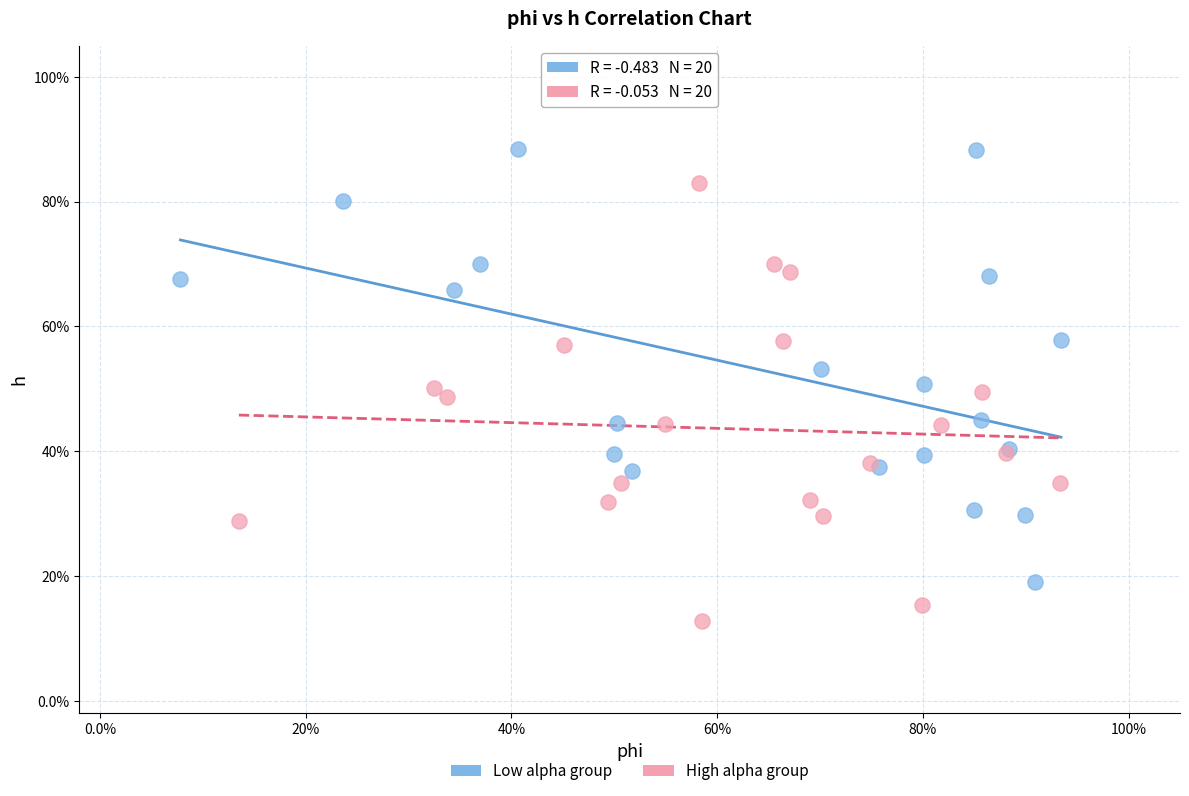

Which series reaches the maximum Y coordinate?

Low alpha group